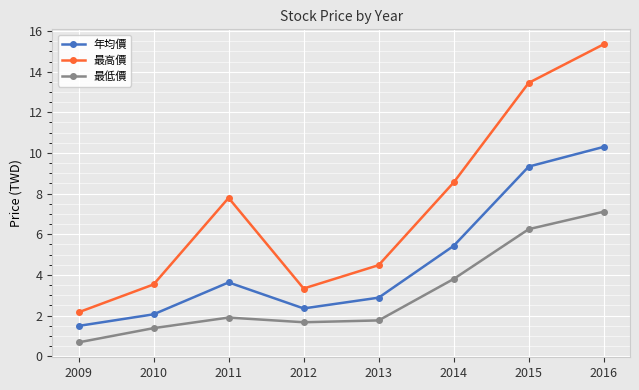

At which label does 年均價 first exceed 3?

2011